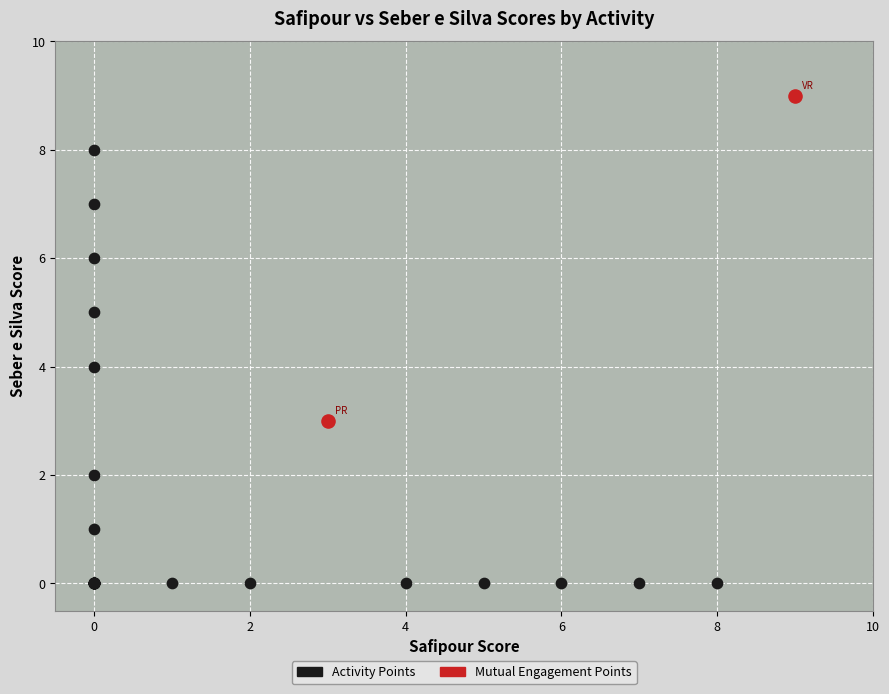

What are all the series names shown in the legend?

Activity Points, Mutual Engagement Points